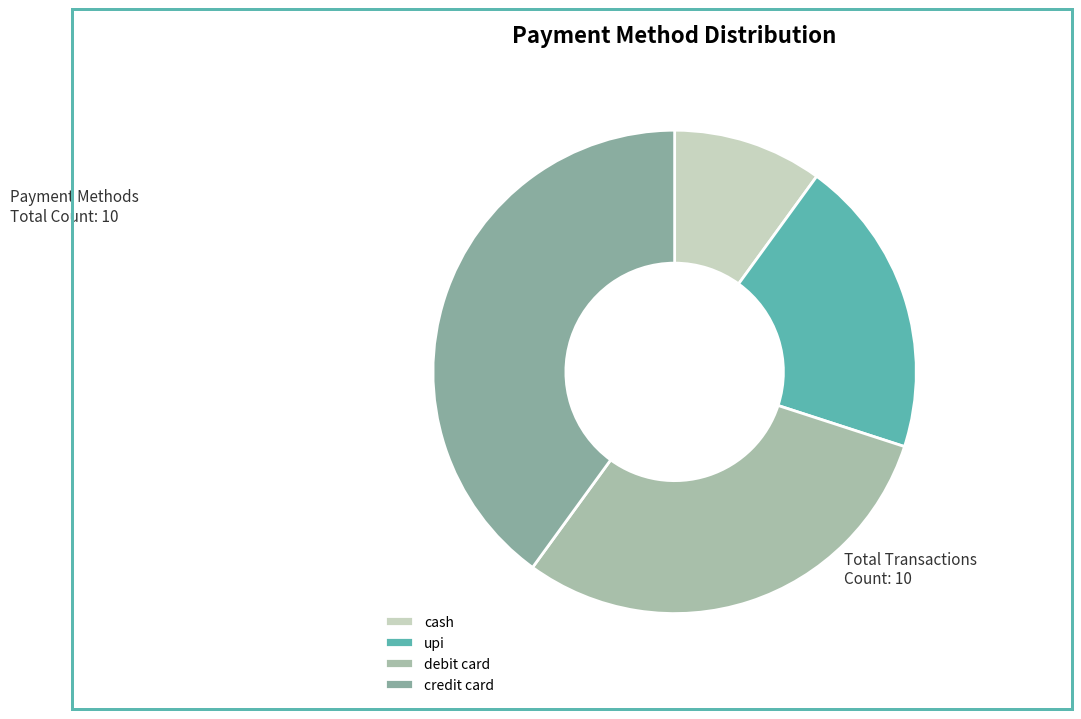

What is the ratio of the value at cash to the value at credit card?

0.2